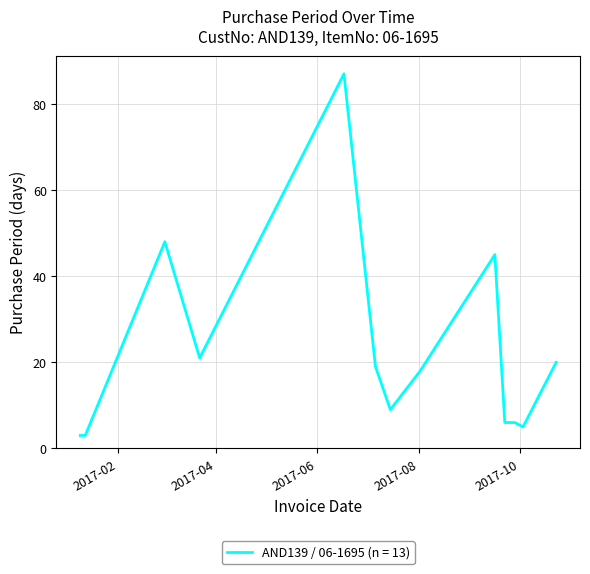

What is the maximum value shown in the chart?

87